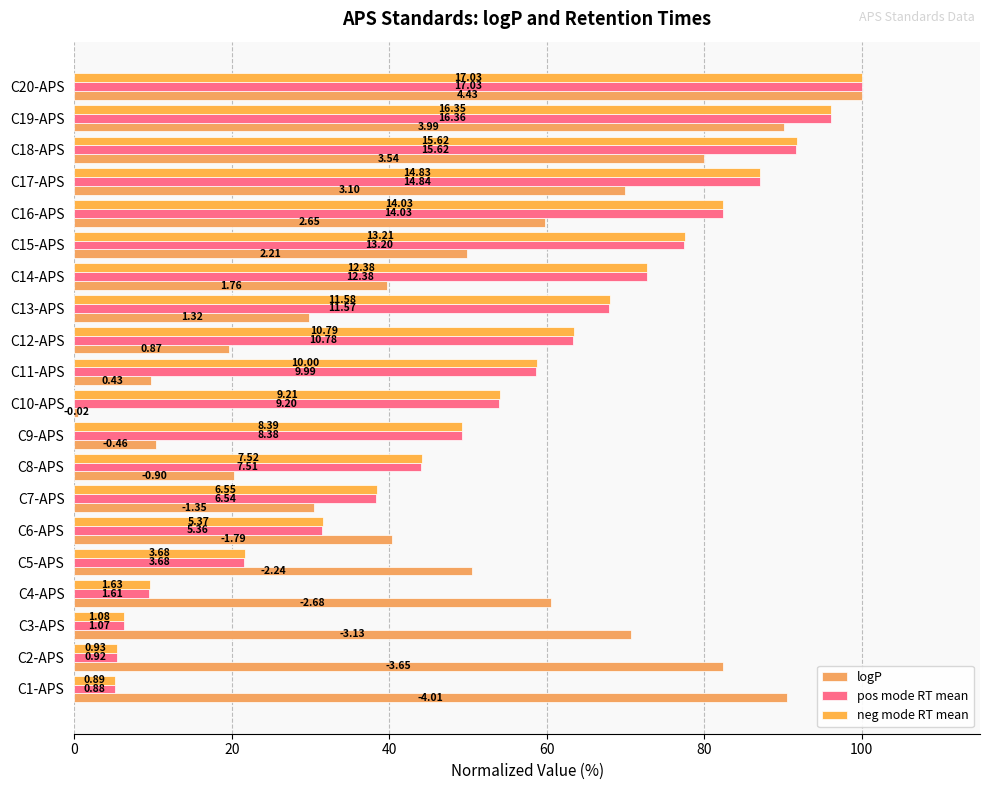

What are all the series names shown in the legend?

logP, pos mode RT mean, neg mode RT mean